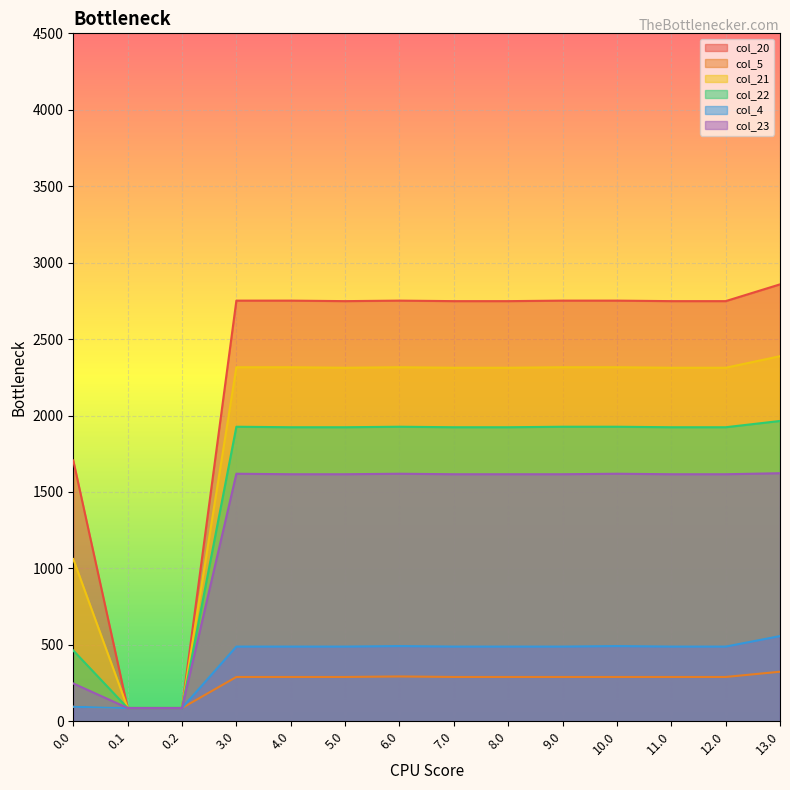

The value of col_21 at 3.0 is 3541.2. True or false?

False